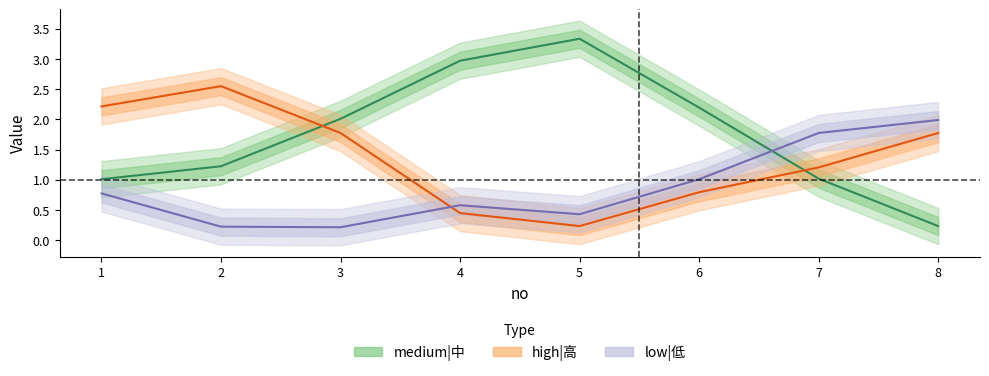

How many categories are shown in the chart?

8